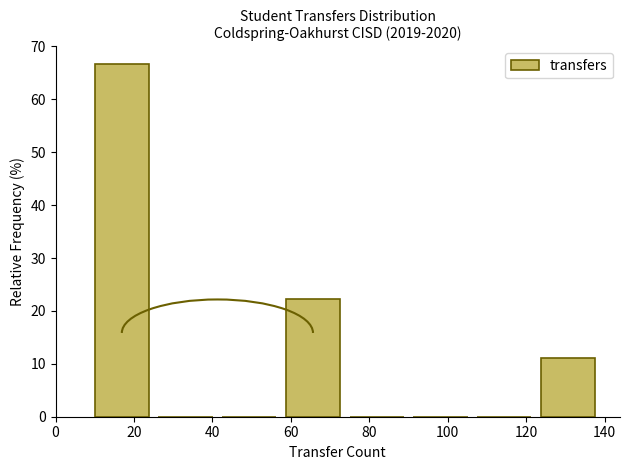

Over which range of the x-axis is the bar tallest?

10 to 26